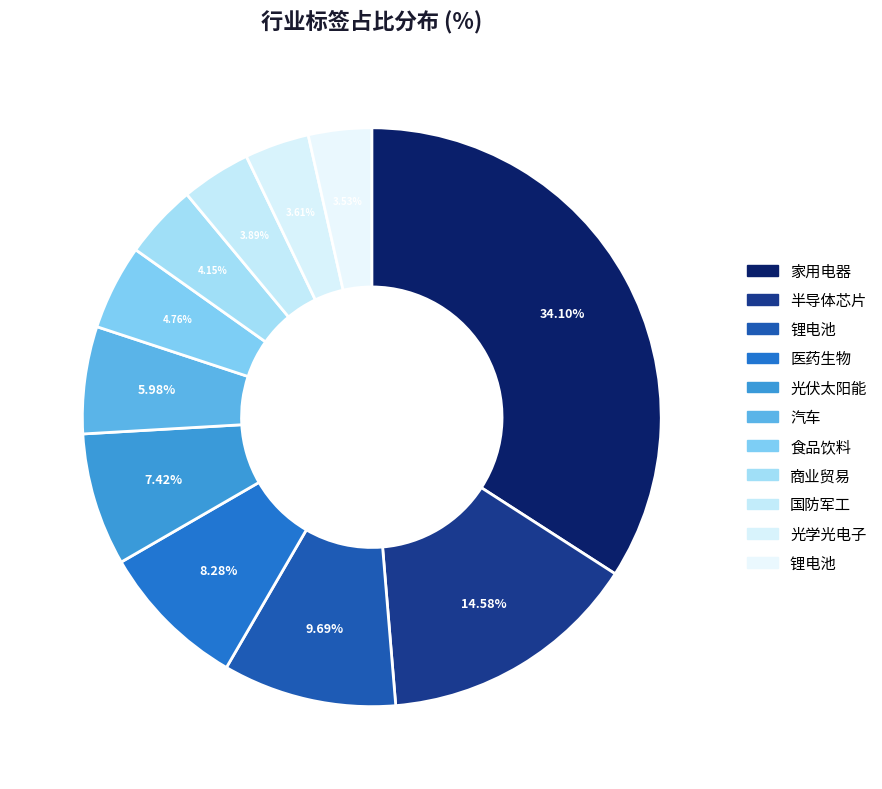

Count the number of slices in the pie.

11